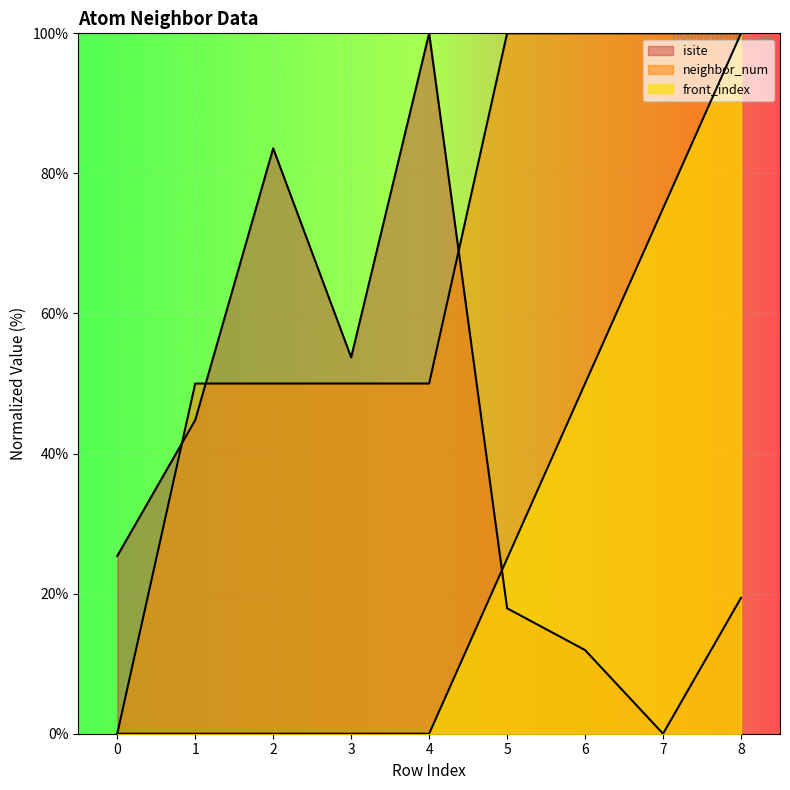

True or false: neighbor_num has more than 0 points higher than both neighbors.

False